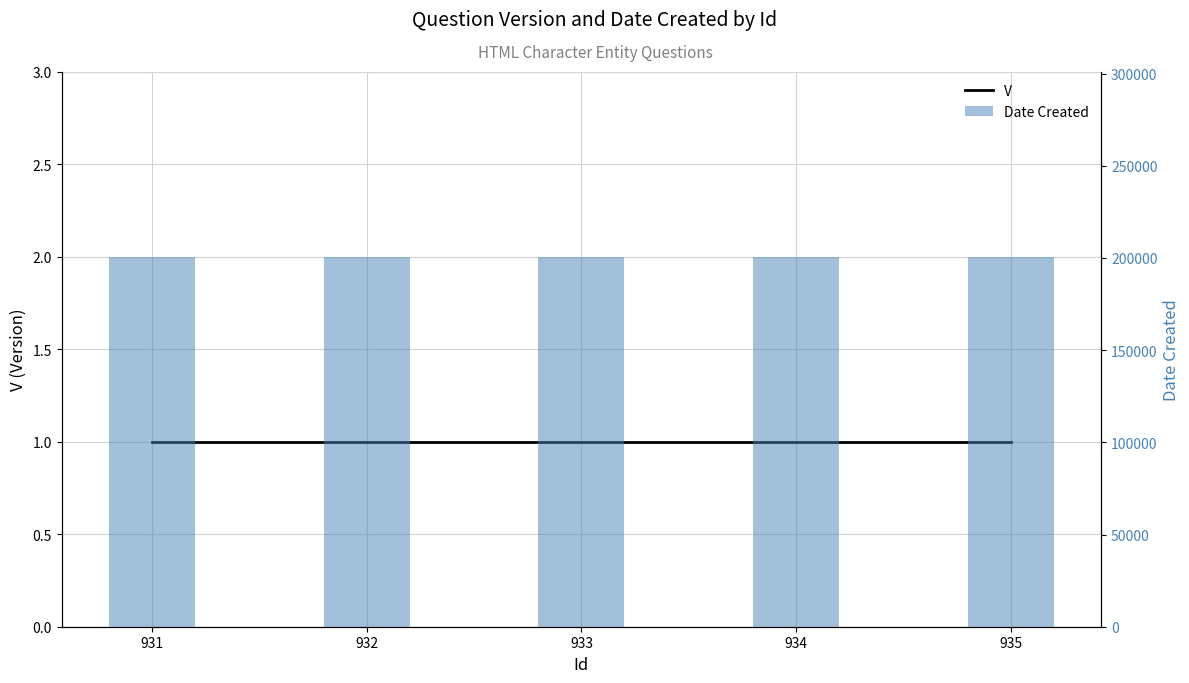

At which label is V closest to 1?

931